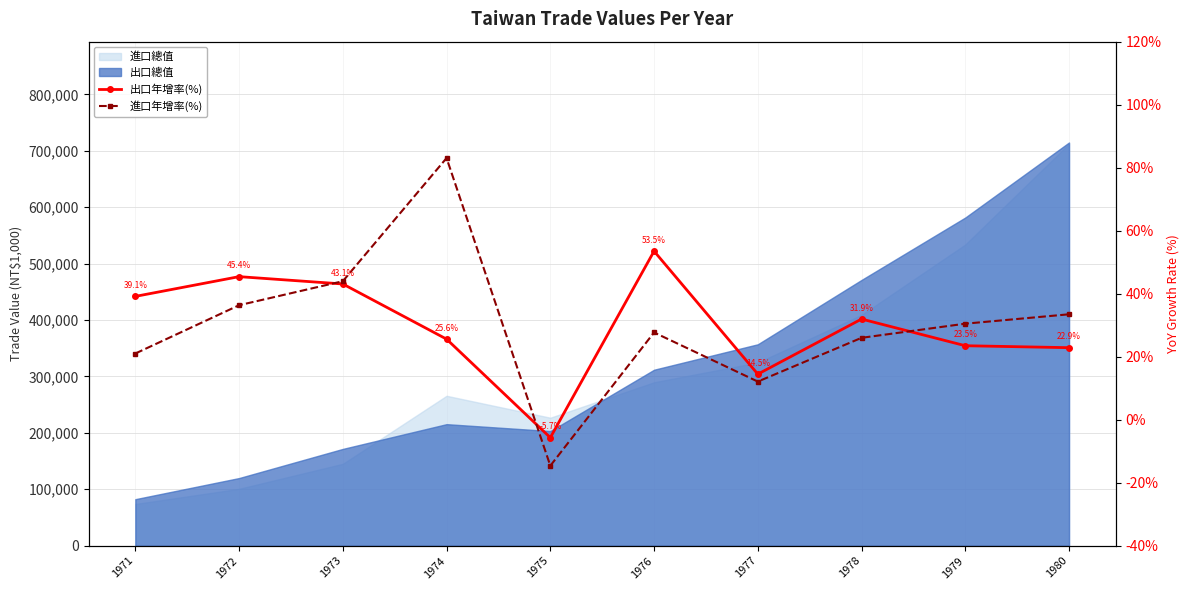

How many data points does each series have?

10